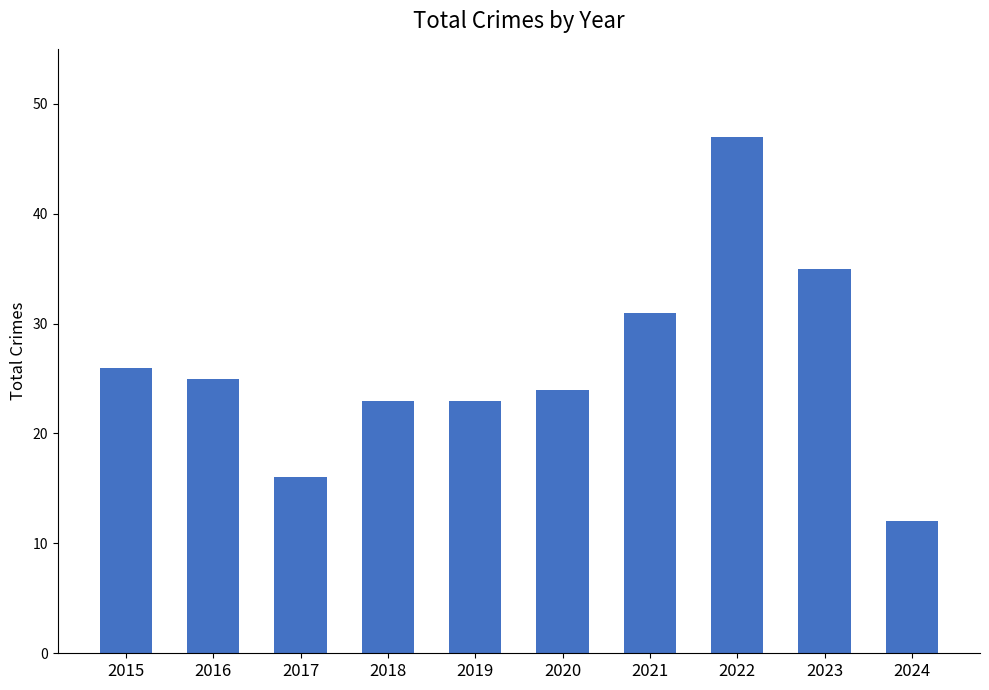

Reading left to right, list all the values displayed in this chart.

26	25	16	23	23	24	31	47	35	12